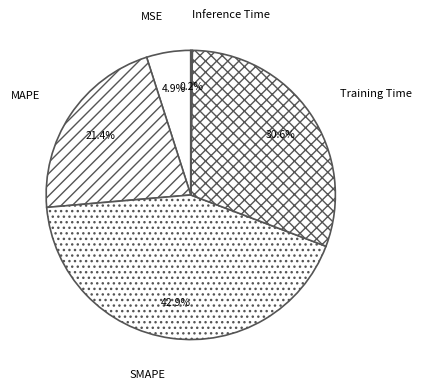

Which slice is the largest?

SMAPE